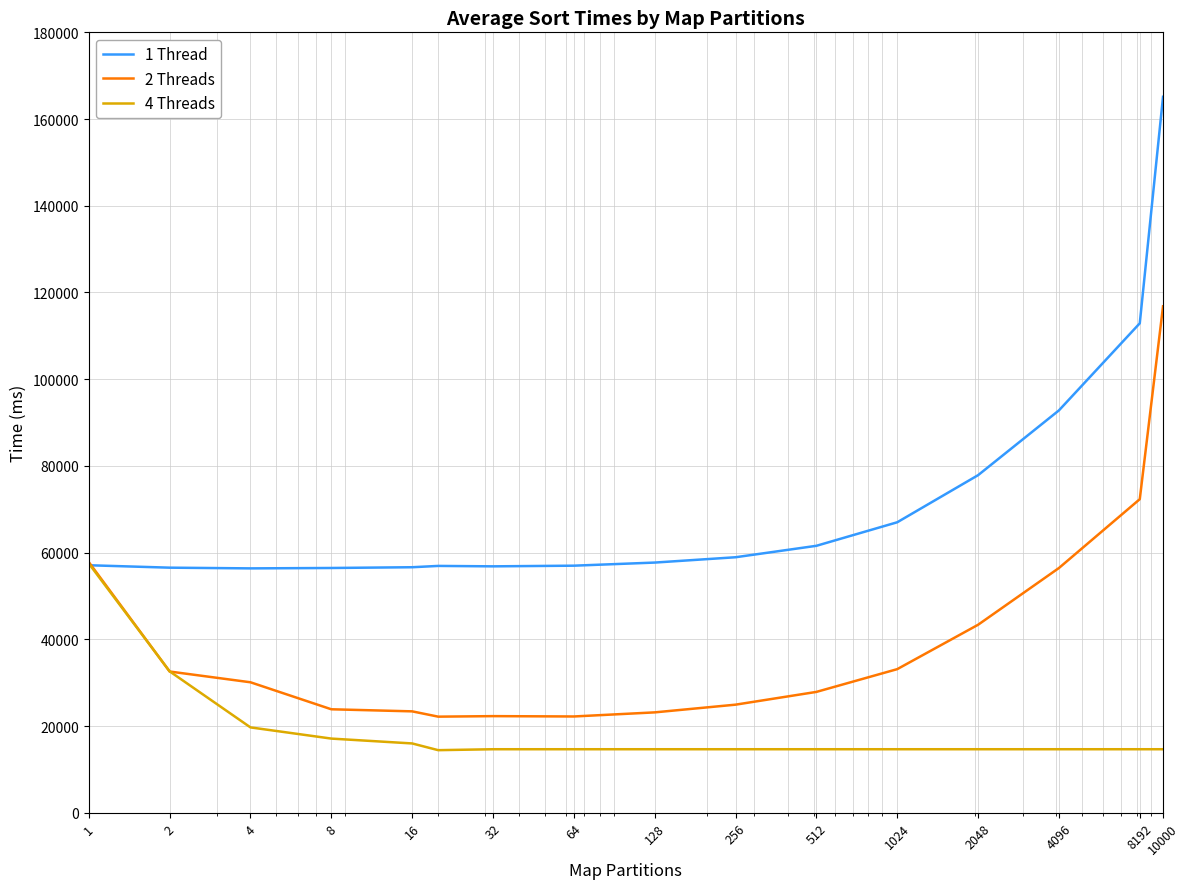

Rank the series by their maximum value, from highest to lowest.

1 Thread, 2 Threads, 4 Threads